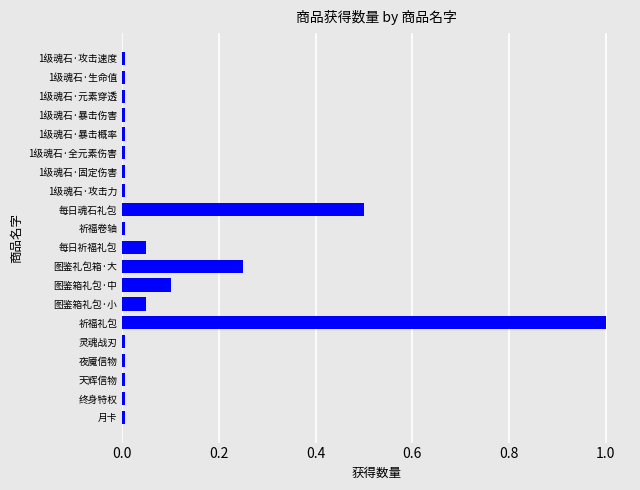

How many bars are there in total?

20